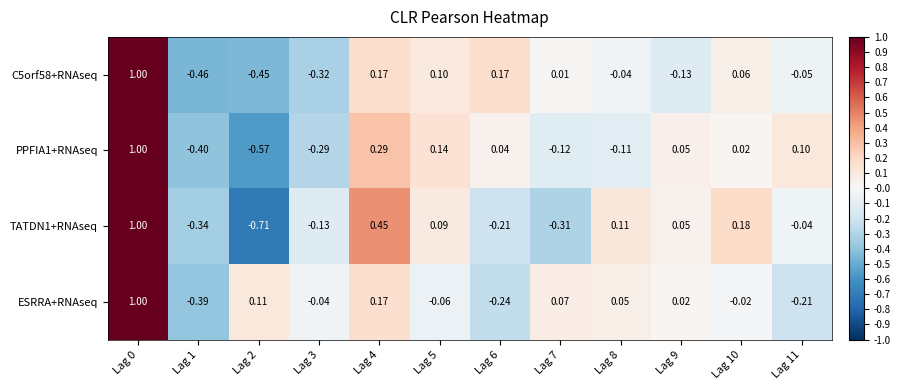

Which series has the largest total across all categories?

ESRRA+RNAseq